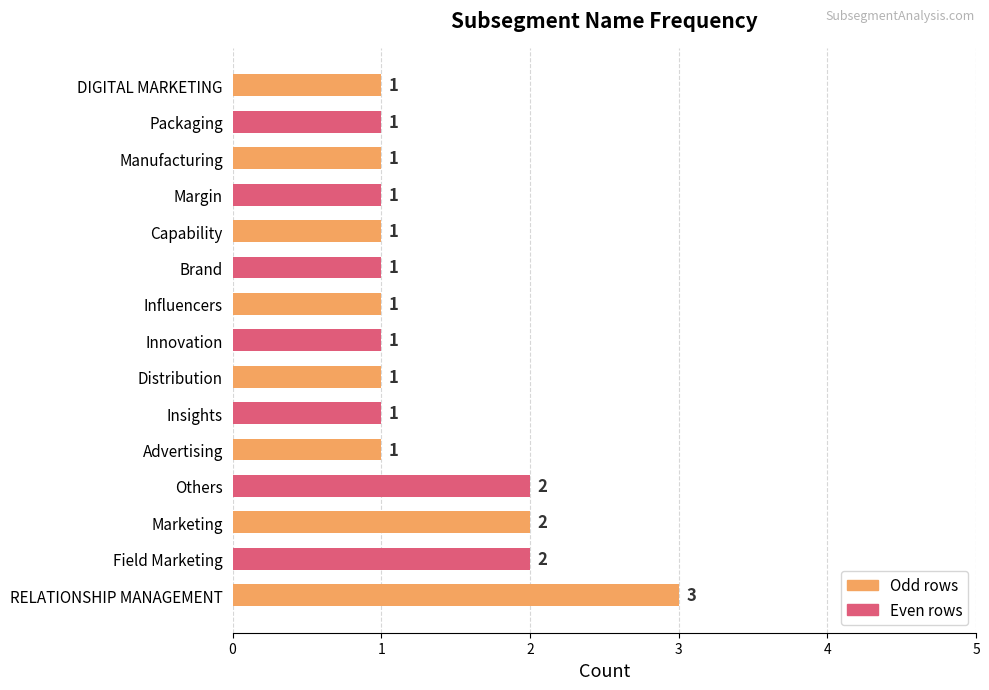

Is it true that the value at Brand is 2?

False